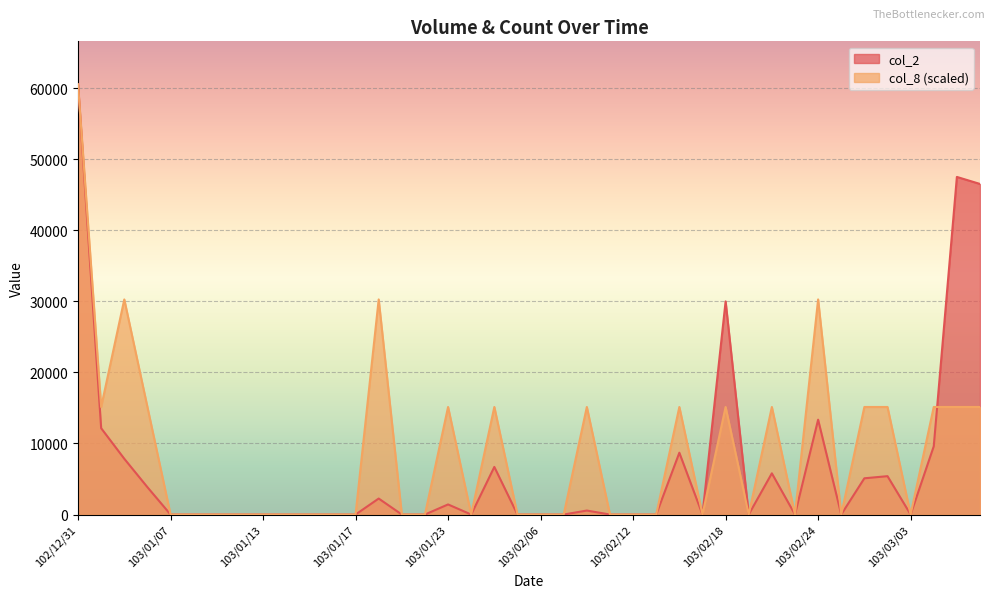

Rank the series by their maximum value, from lowest to highest.

col_2, col_8